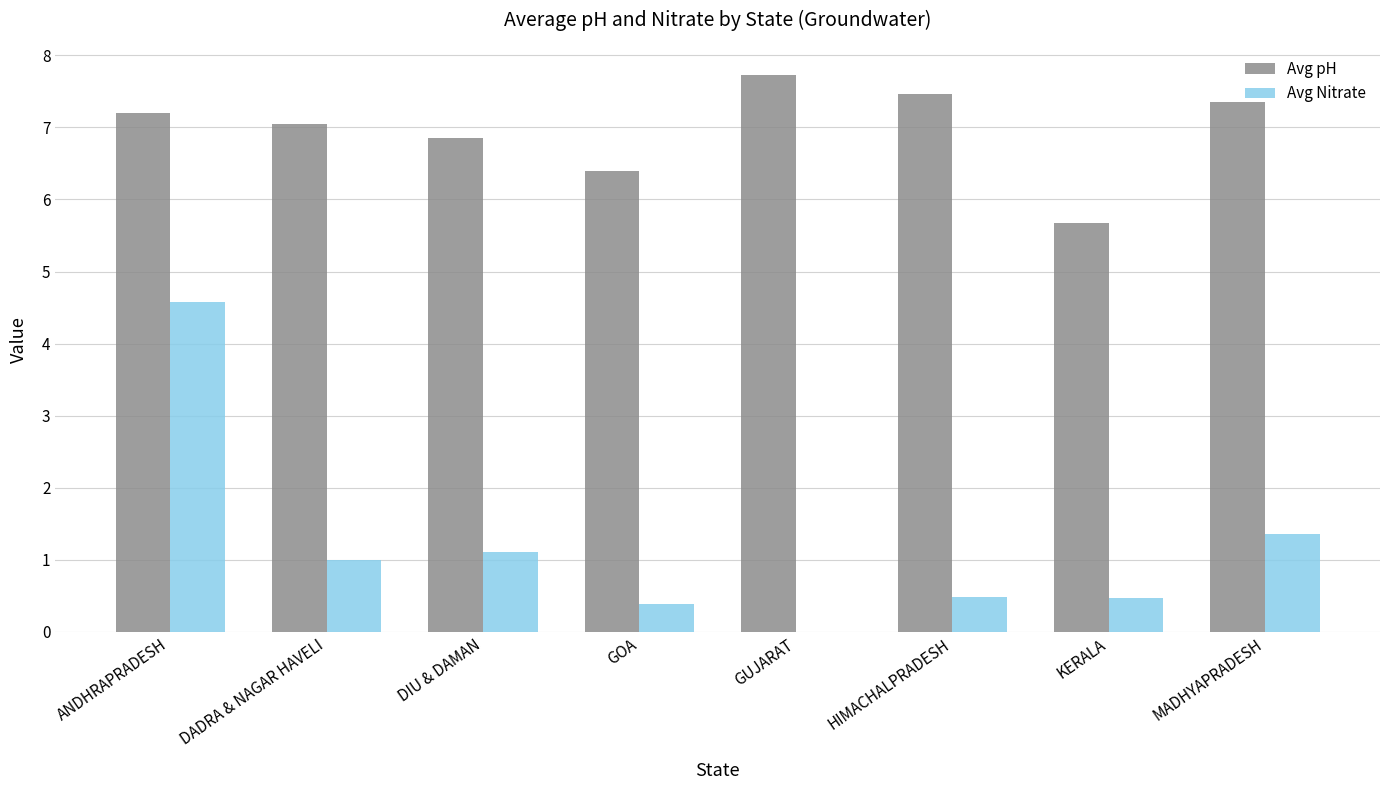

What is the highest value of the Avg Nitrate series?

4.6